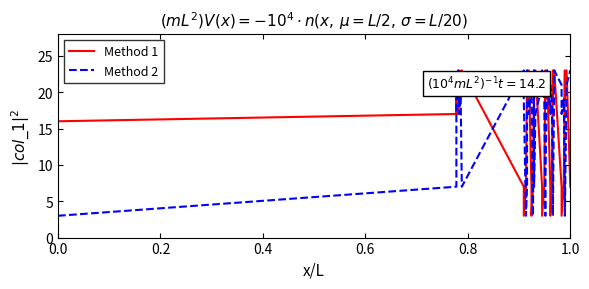

At how many categories does at least one series exceed 14?

38